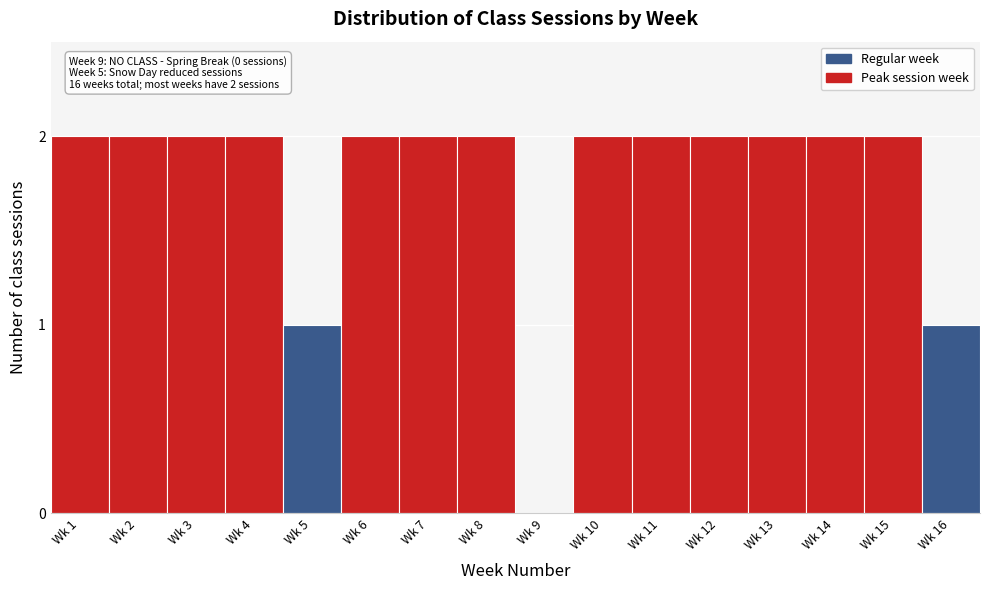

Reading right to left, what are all the values shown in this chart?

Wk 16=1	Wk 15=2	Wk 14=2	Wk 13=2	Wk 12=2	Wk 11=2	Wk 10=2	Wk 9=0	Wk 8=2	Wk 7=2	Wk 6=2	Wk 5=1	Wk 4=2	Wk 3=2	Wk 2=2	Wk 1=2